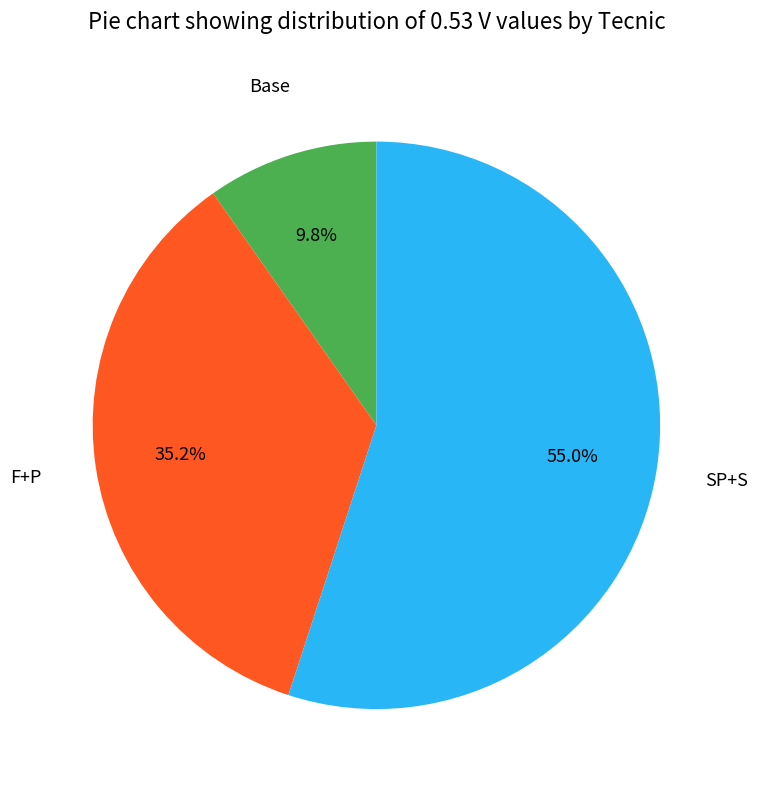

Is Base the majority of the pie?

No